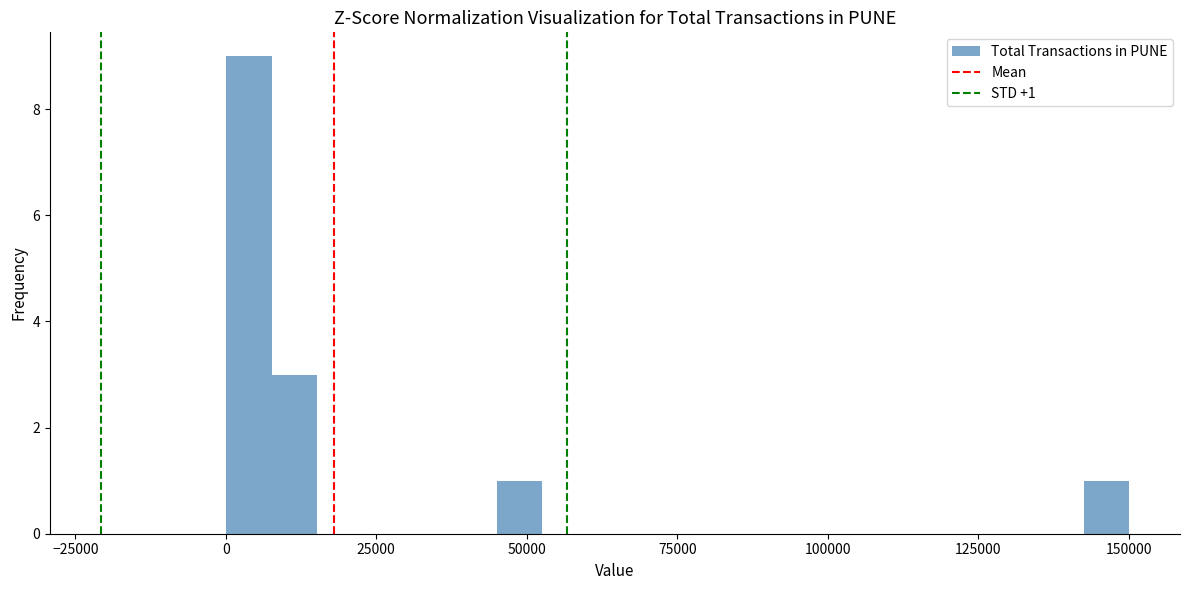

Around what value on the x-axis is the tallest bar? Give the approximate position of its centre, as read against the axis.

5000